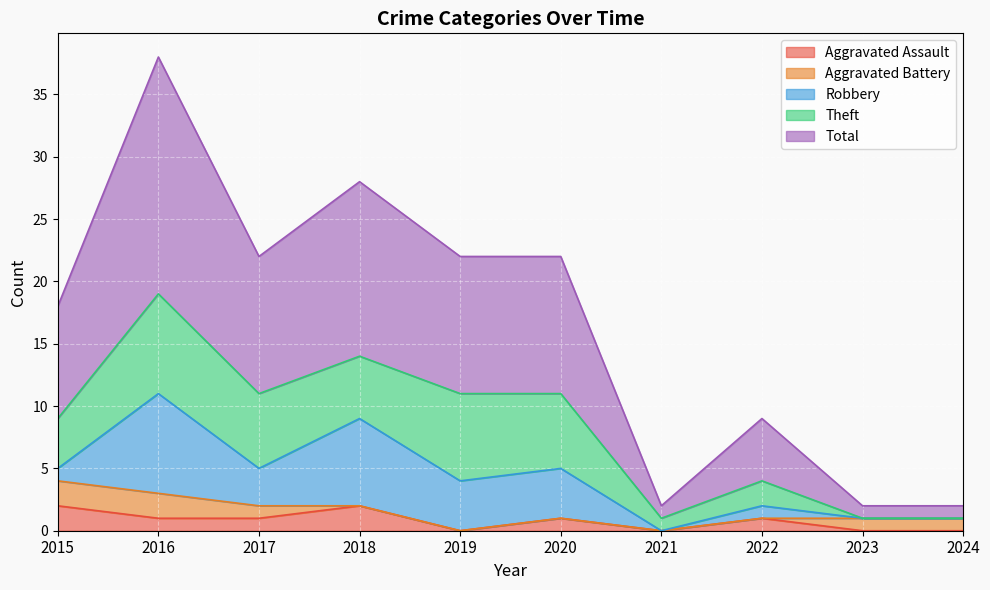

Between 2017 and 2022, which is larger?

2017